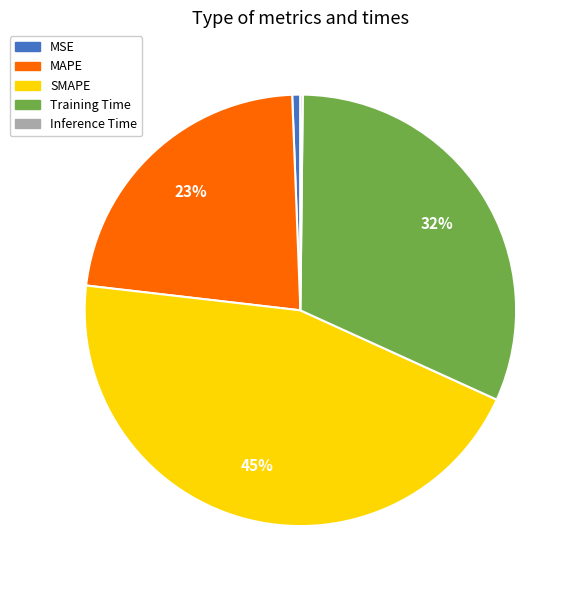

Which category has the biggest portion of the pie?

SMAPE